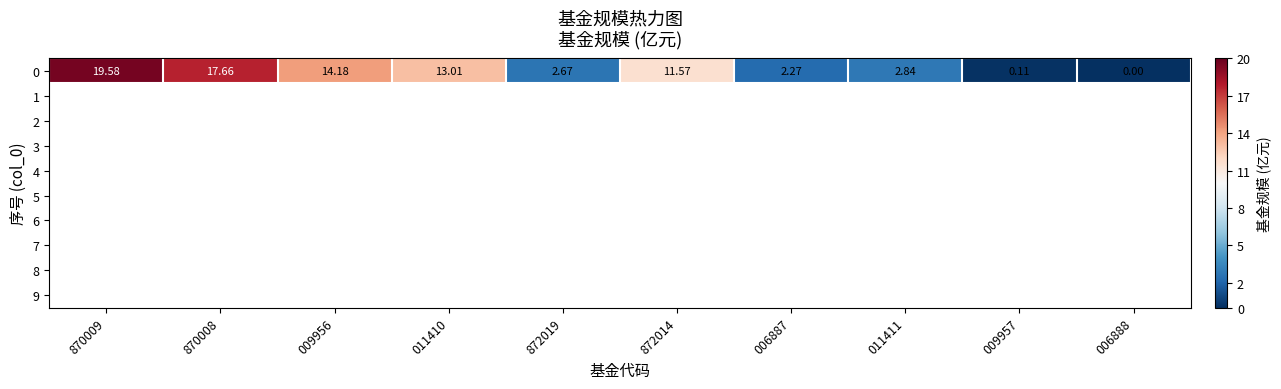

Rank the categories by value from lowest to highest.

006888, 009957, 006887, 872019, 011411, 872014, 011410, 009956, 870008, 870009